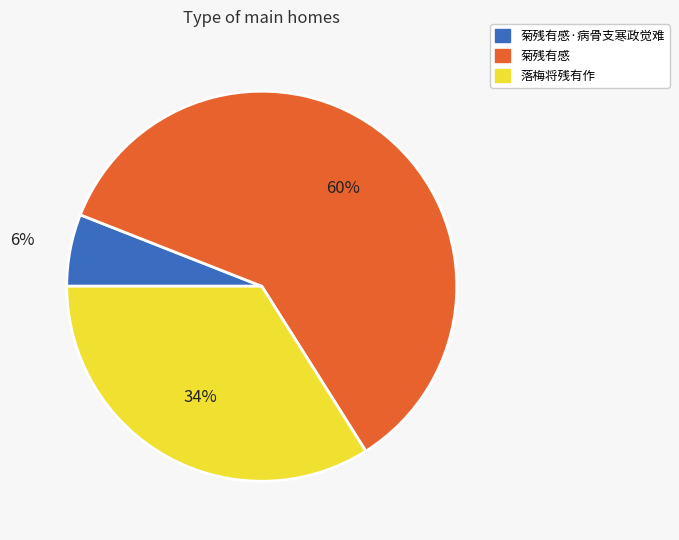

To the nearest percent, what is the difference between the largest and smallest slice percentages?

54%